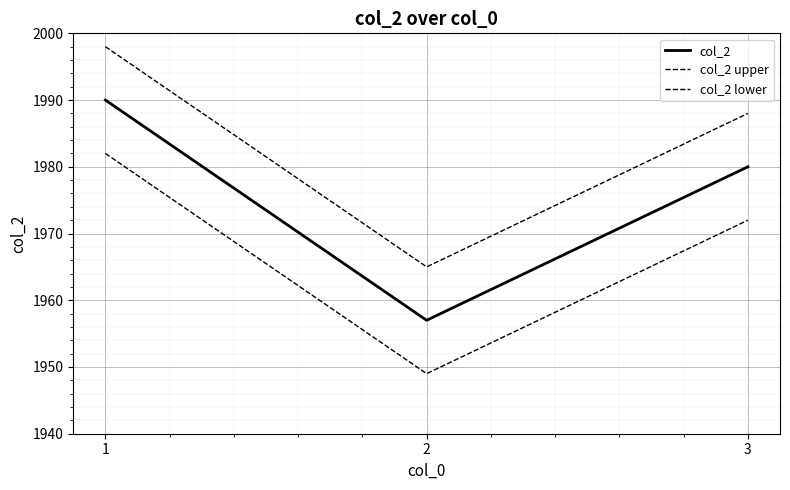

List the labels in order of col_2 upper value, largest first.

1, 3, 2